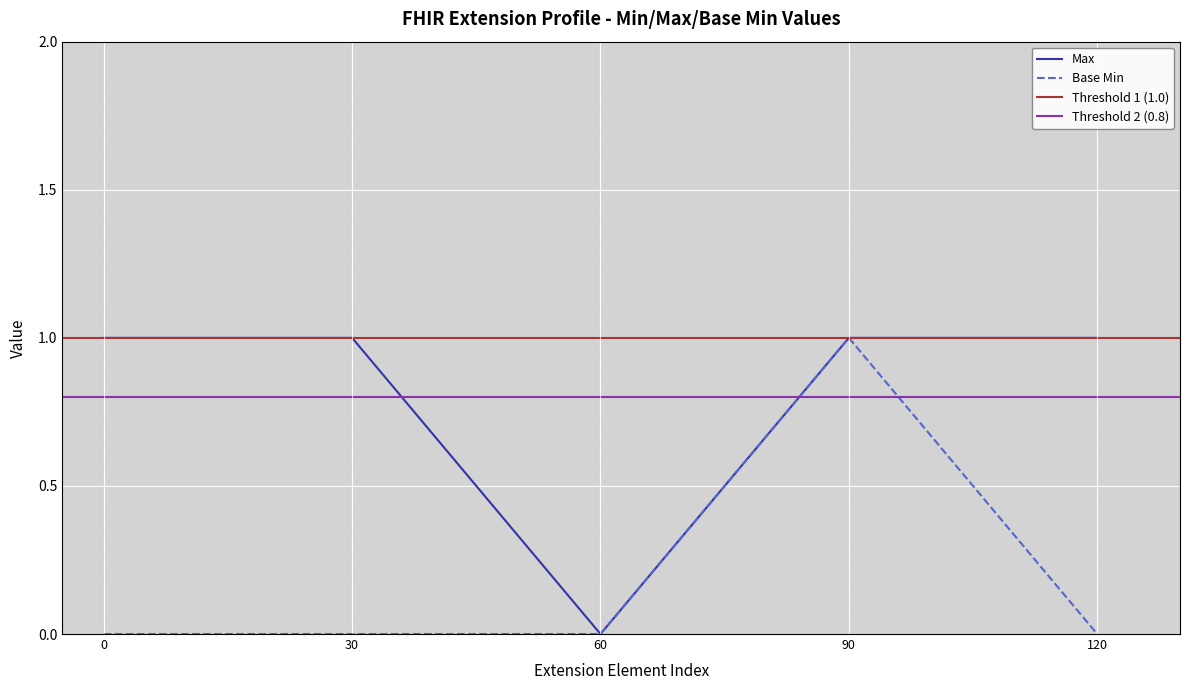

The Max series shows 1 at 120. True or false?

True